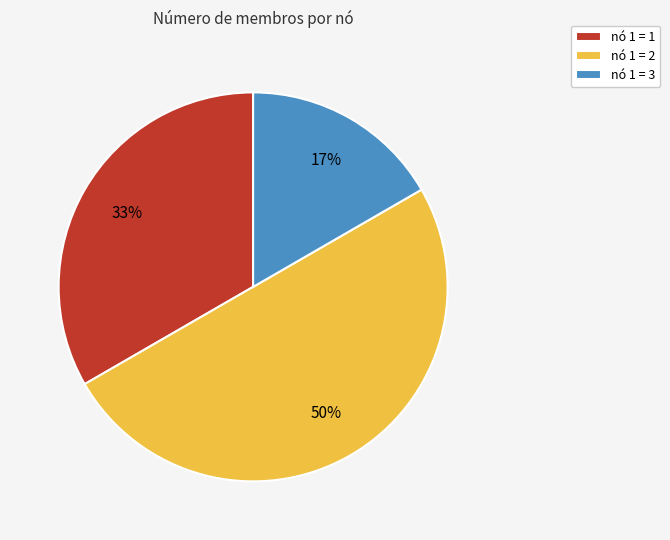

To the nearest percent, what is the combined percentage of nó 1 = 1 and nó 1 = 3?

50%